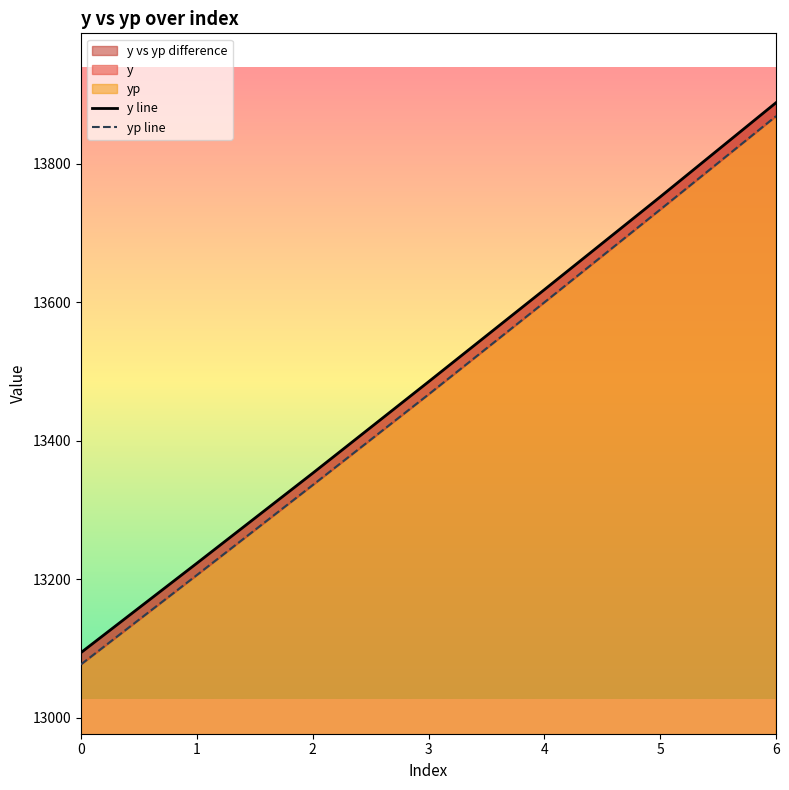

True or false: yp line and y line cross at least once.

False